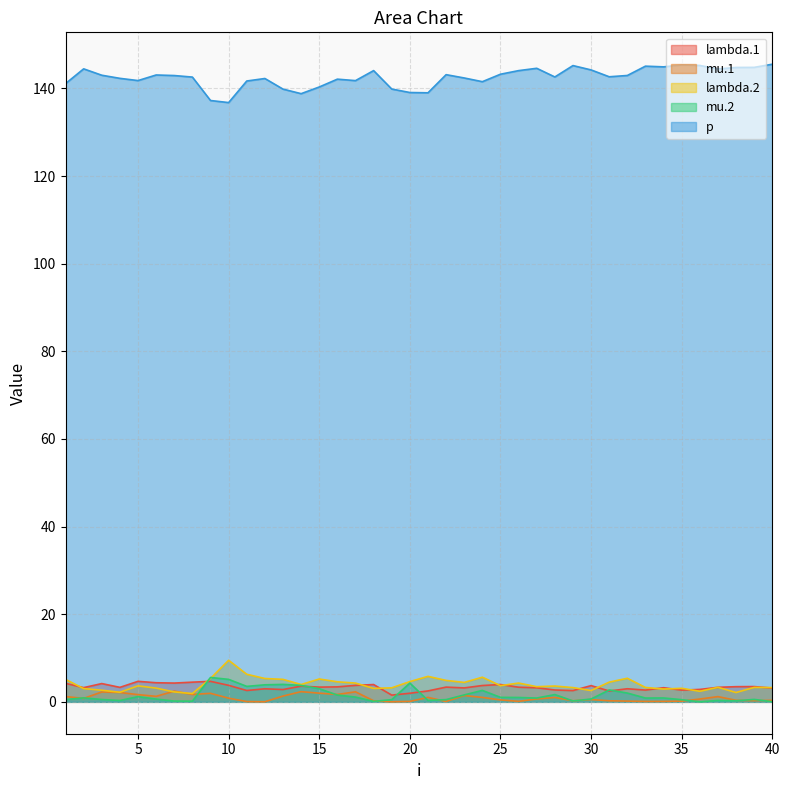

How many data points in lambda.2 are less than 3?

8